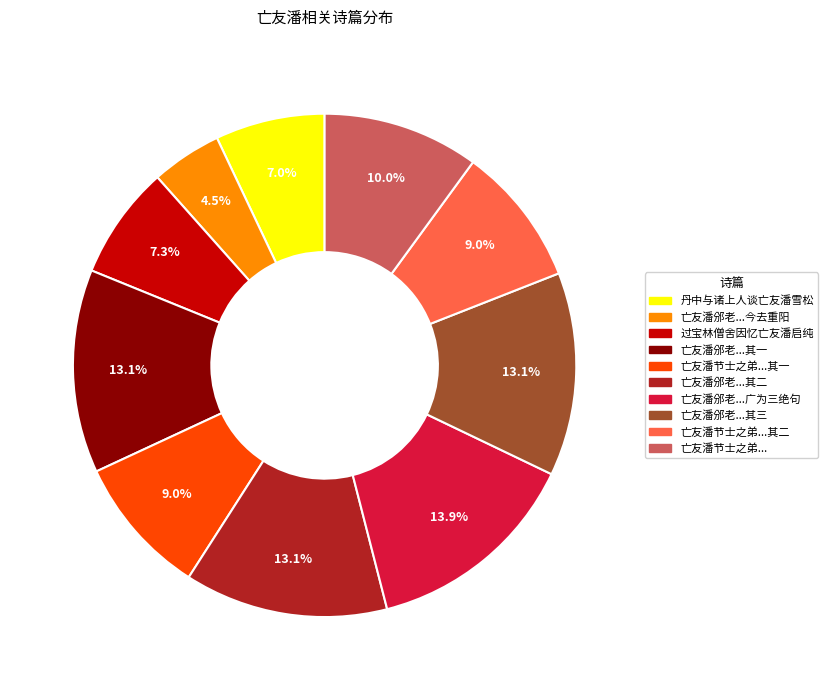

Is there a majority slice in this chart?

No